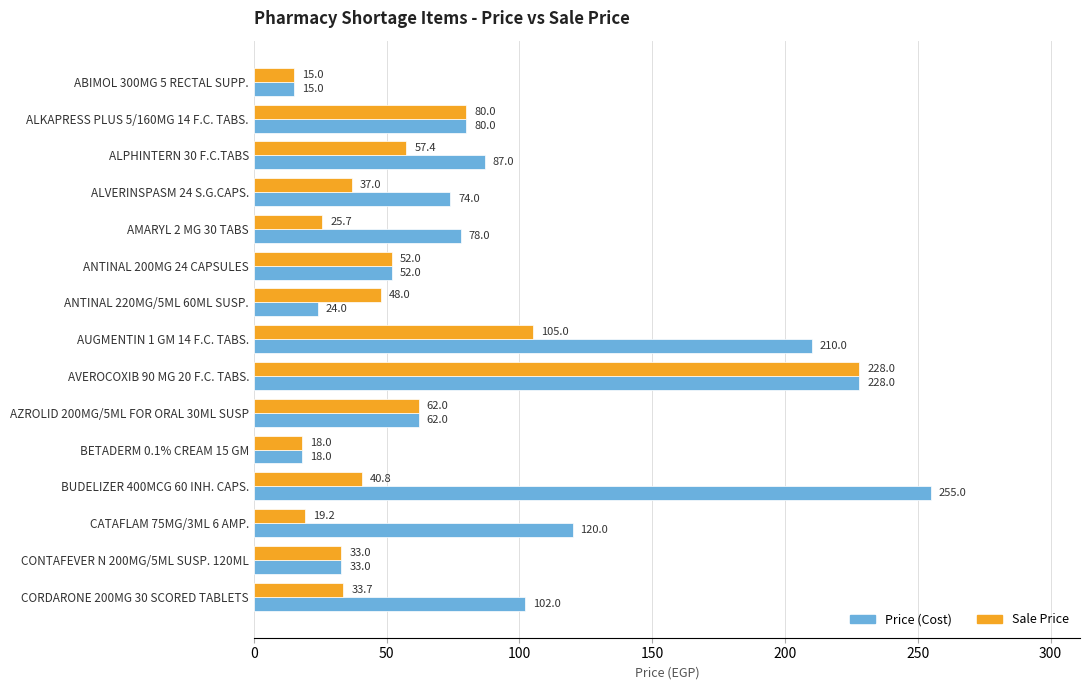

What is the sum of all Sale Price values?

854.8